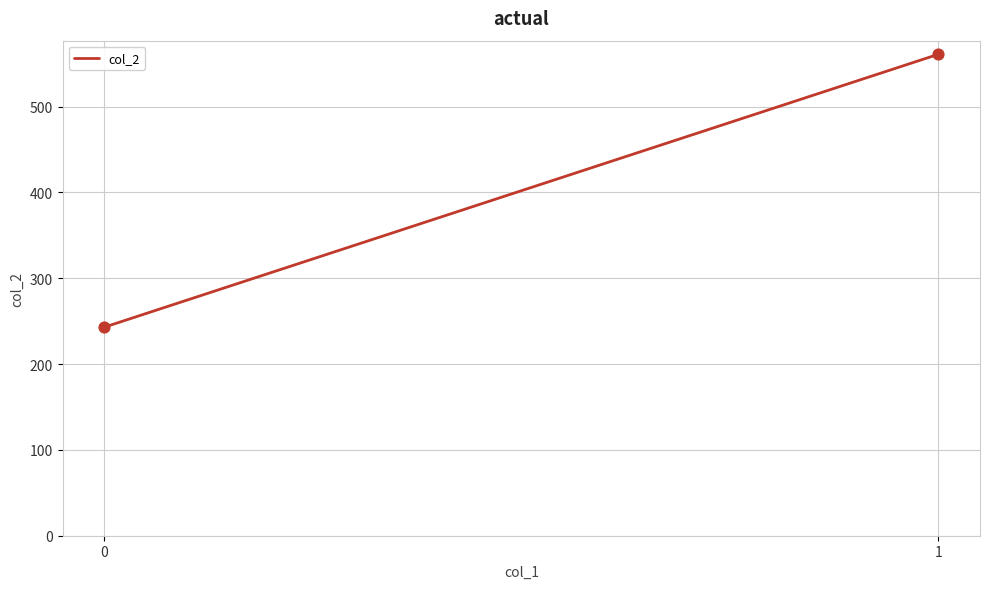

What is the average Y value?

402